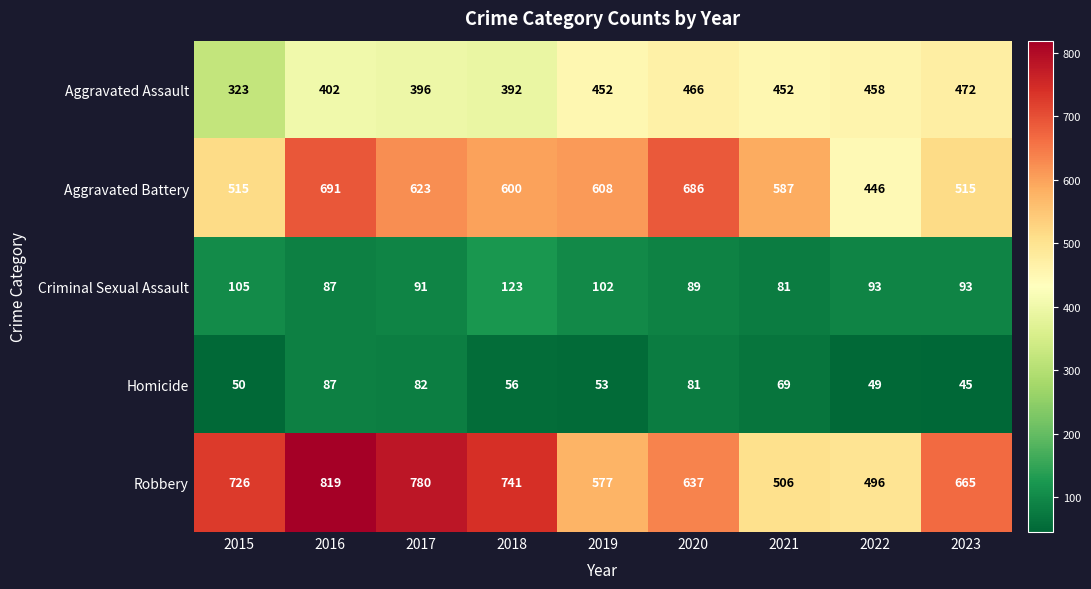

What is the minimum value shown in the chart?

45